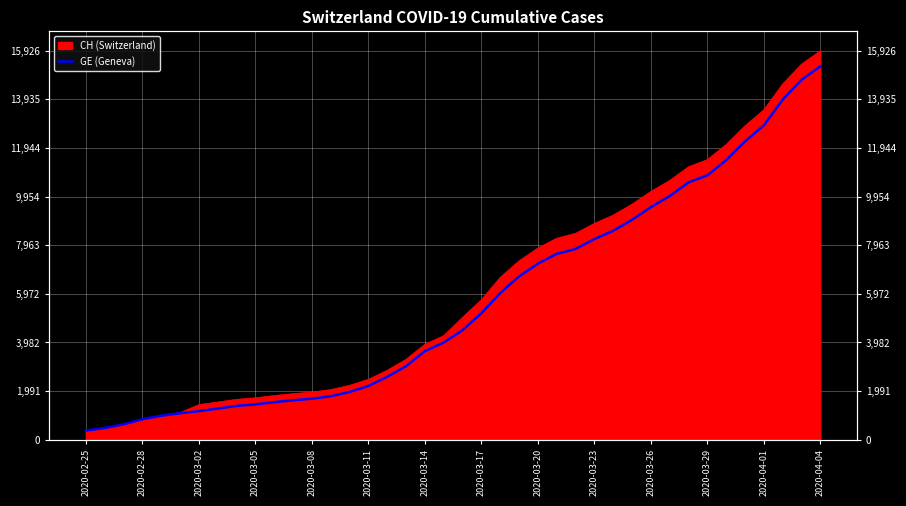

What is the approximate value at 19?

3978